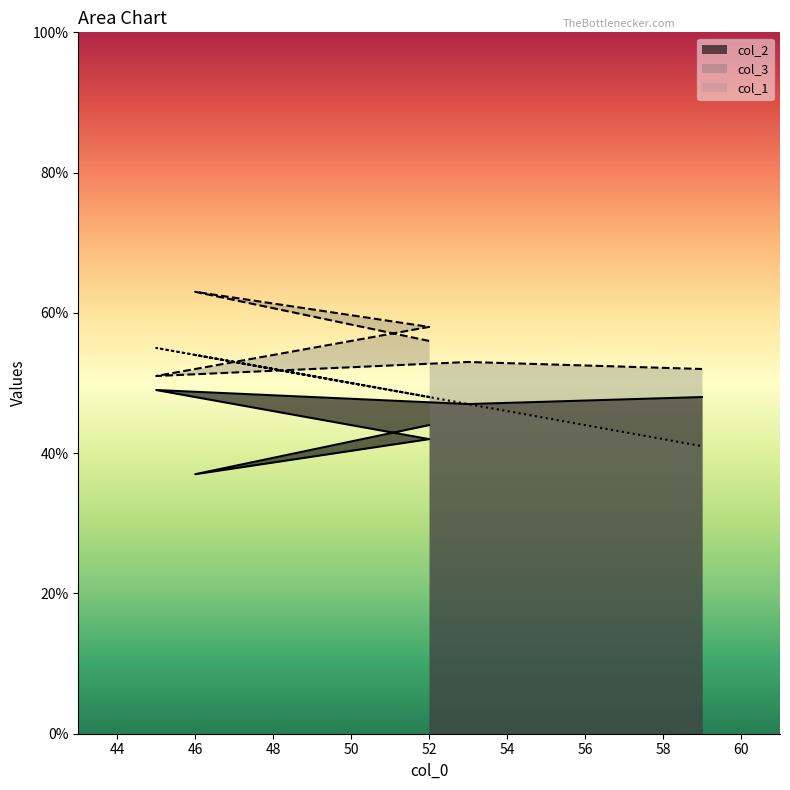

List the series in order of their overall mean, highest first.

col_3, col_1, col_2